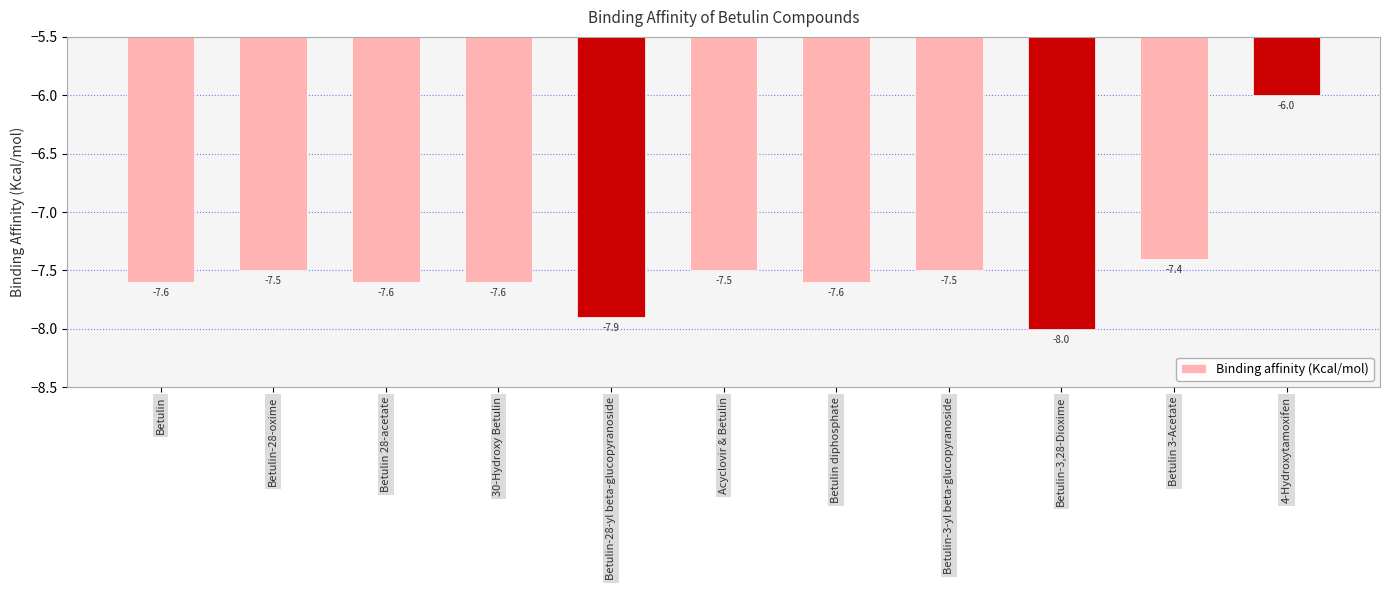

What is the difference between the maximum and minimum values?

2.0